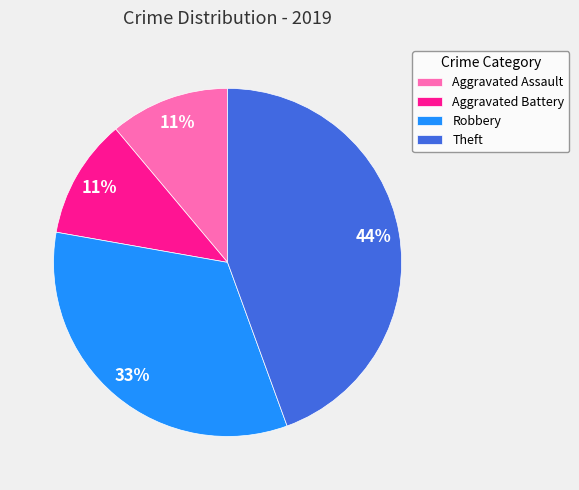

Which slice is the largest?

Theft